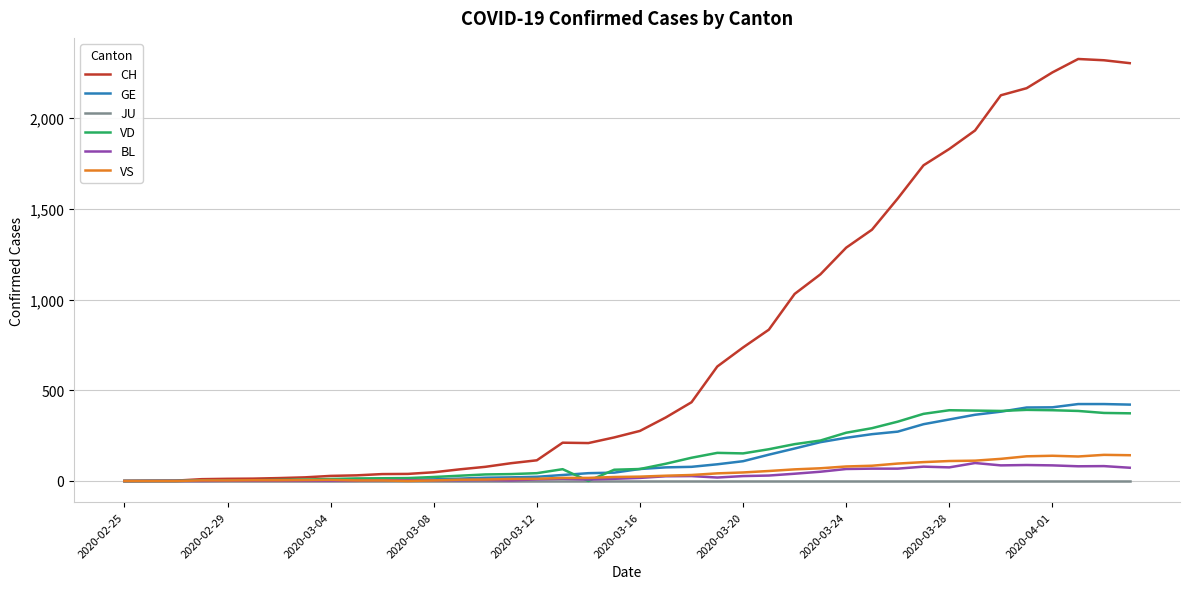

What is the greatest value displayed?

2326